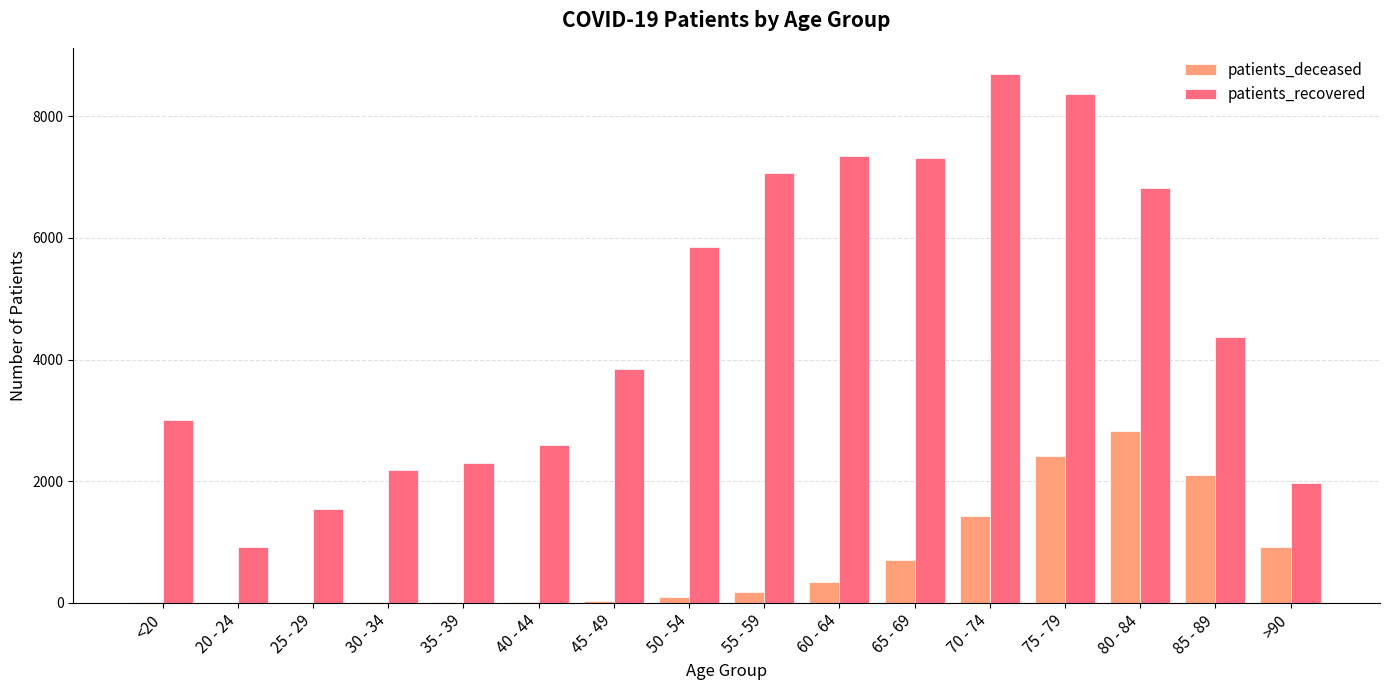

At which label is patients_deceased closest to 1412?

70 - 74